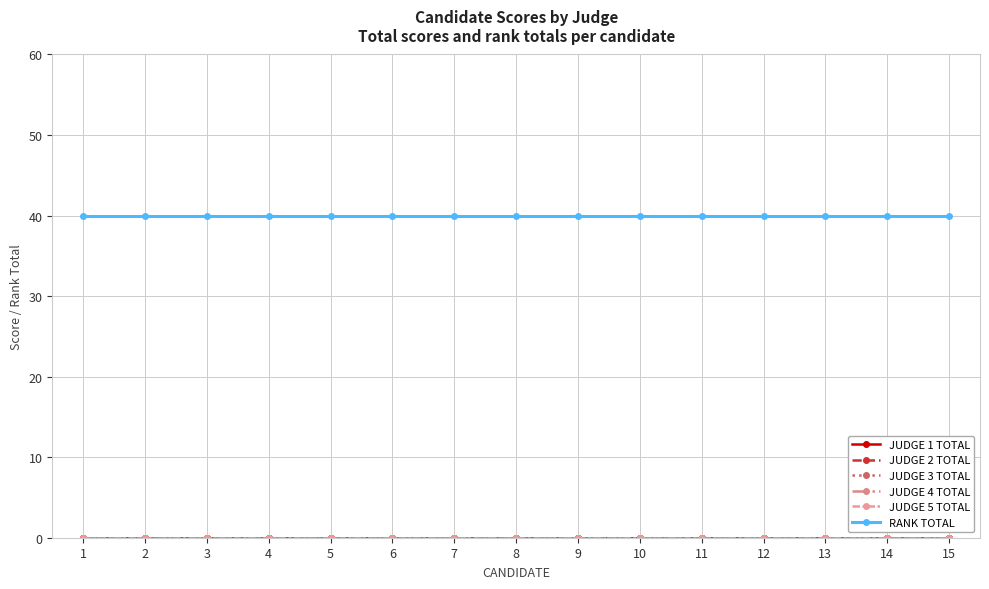

True or false: JUDGE 4 TOTAL and JUDGE 2 TOTAL intersect in this chart.

False